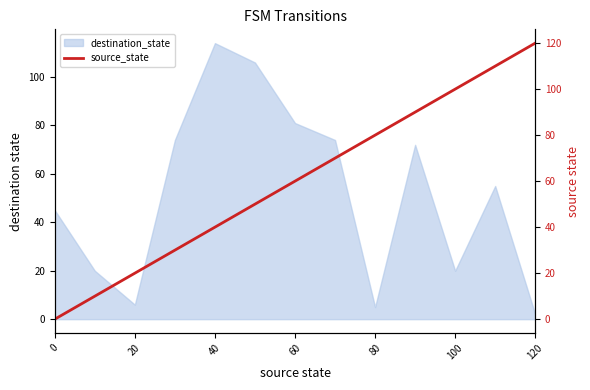

What is the difference between the second highest and second lowest values?

100